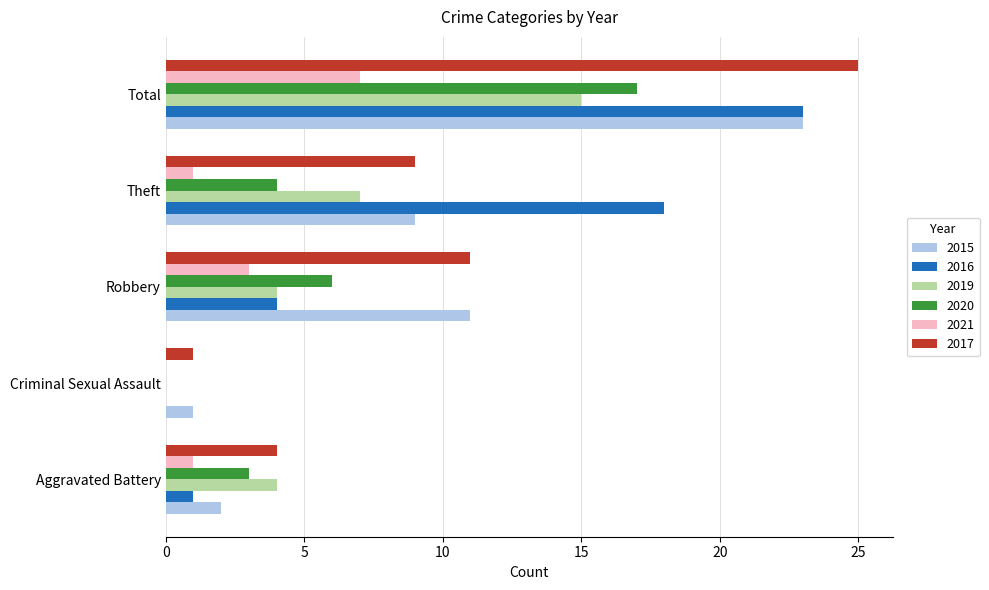

Is it true that 2015 equals 23 at Total?

True